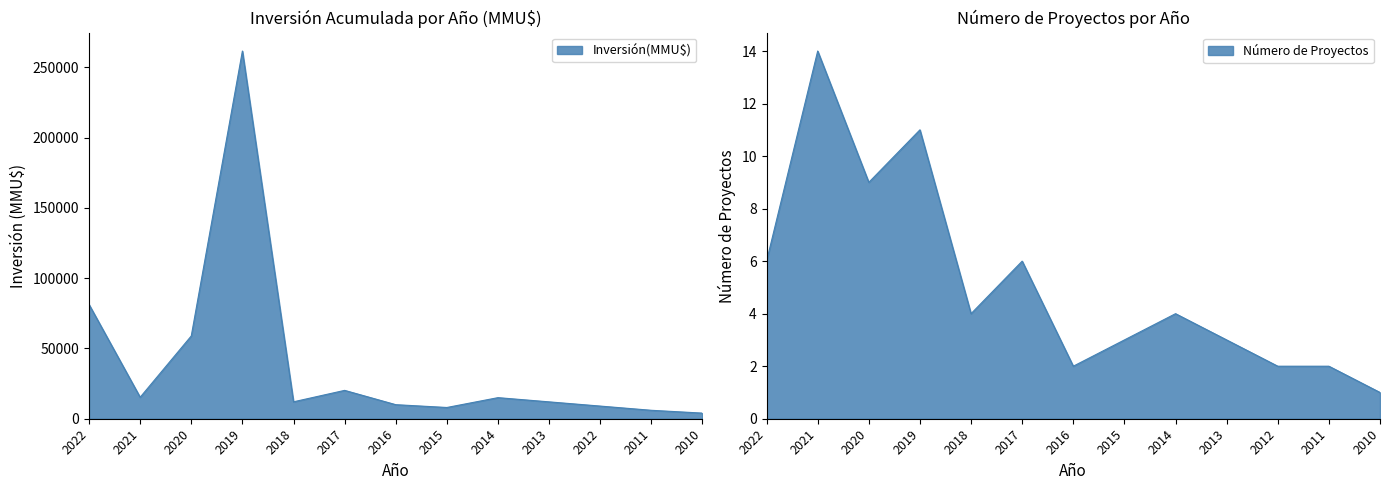

Where is Inversión(MMU$) nearest to the value 132800?

2022